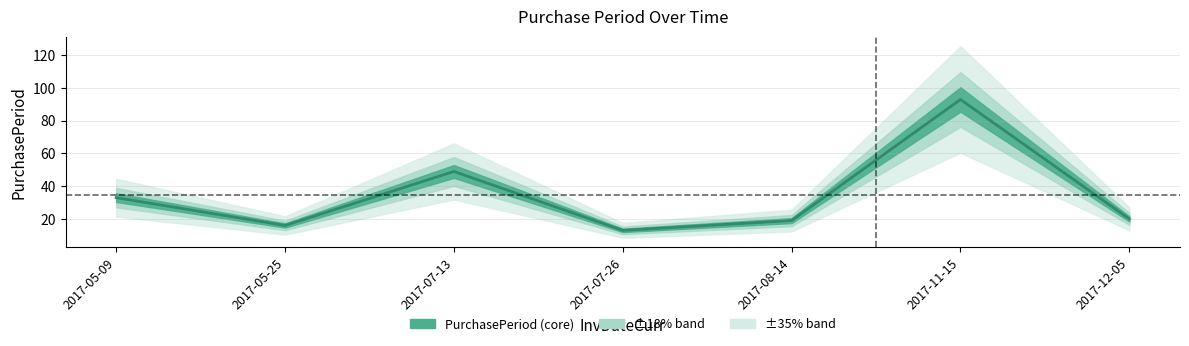

How many points are lower than both their immediate neighbors (excluding endpoints)?

2